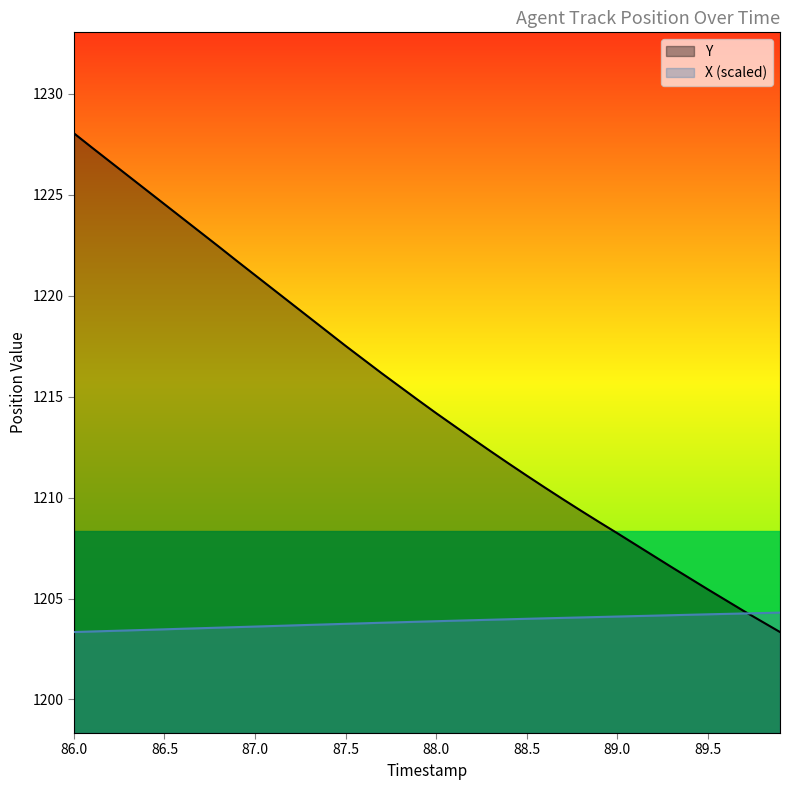

True or false: X has more than 1 points higher than both neighbors.

False